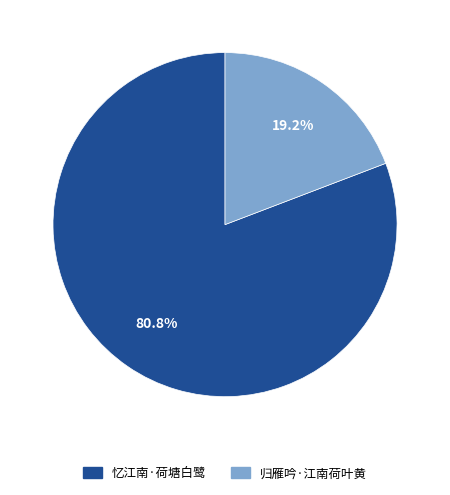

What percentage is NOT represented by 归雁吟·江南荷叶黄?

80.8%